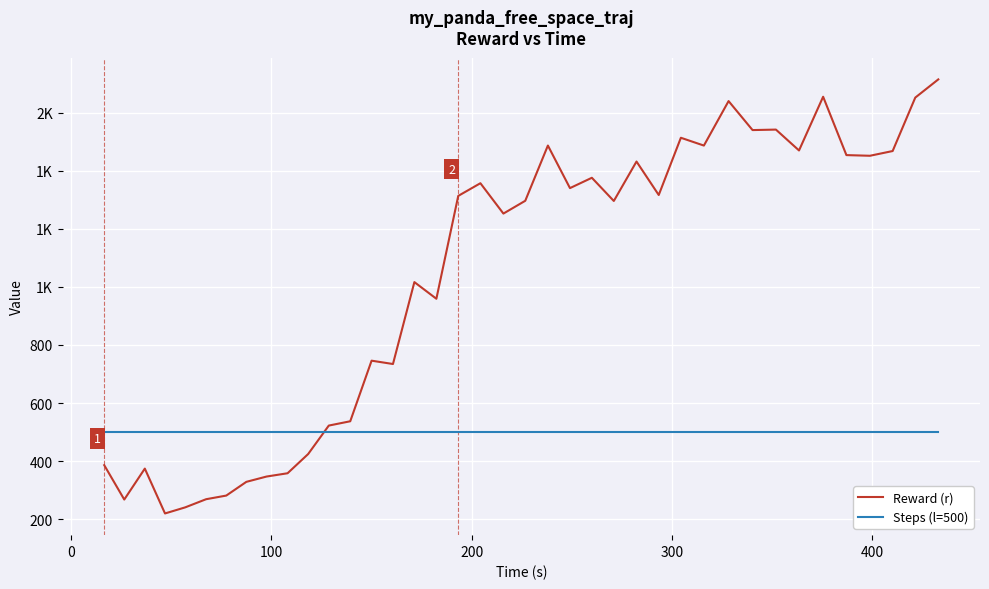

Does the chart display data point markers on the line(s)?

No